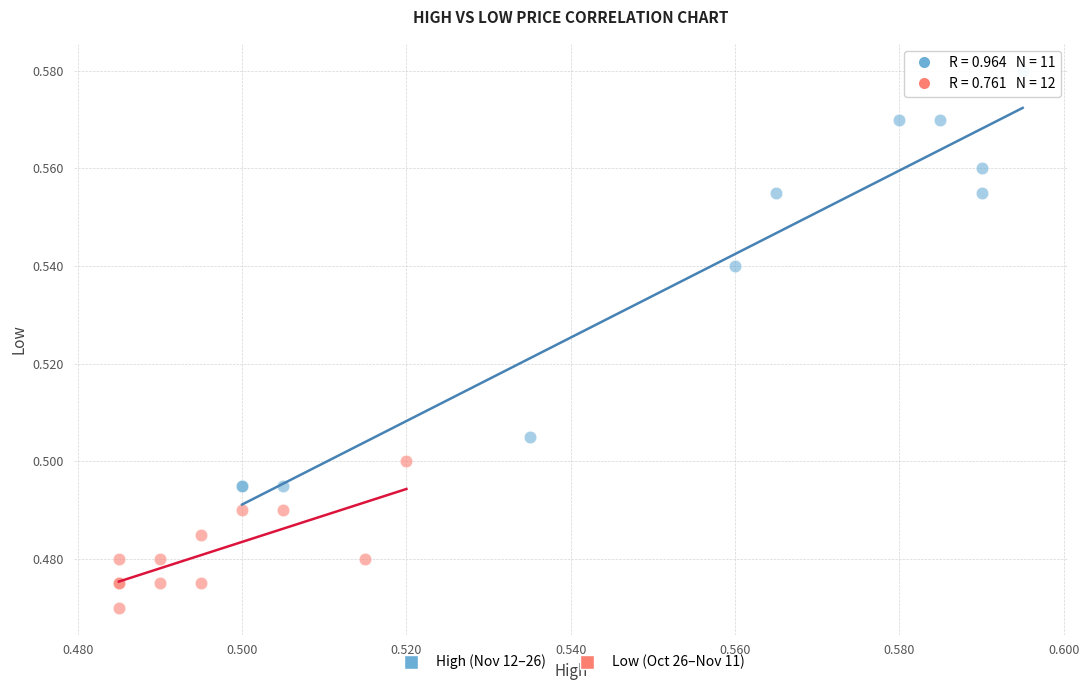

Which series reaches the maximum Y coordinate?

High (Nov 12–26)